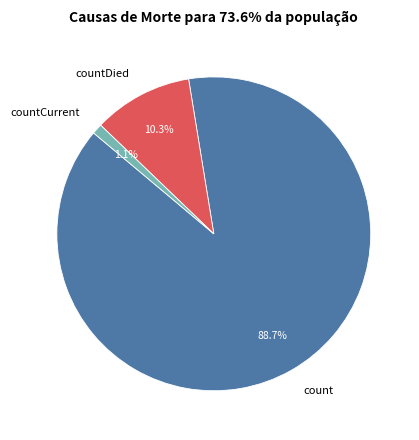

What portion of the pie excludes countCurrent?

98.9%